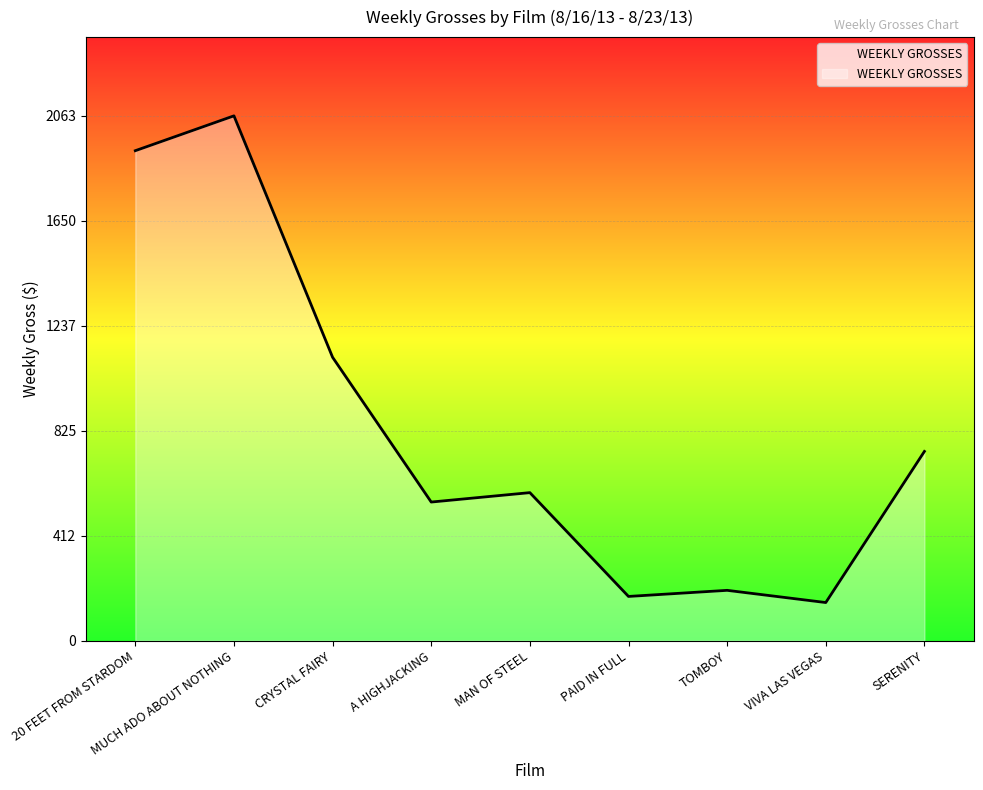

Reading left to right, extract all data points from this chart.

1926	2063	1114	545	582	174	198	150	744